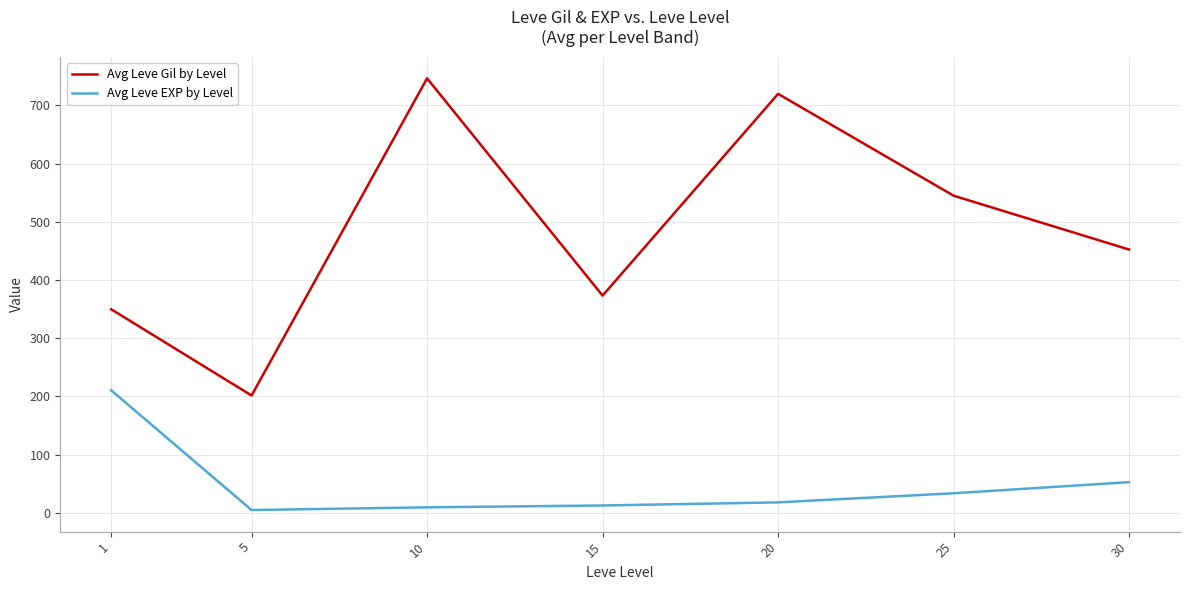

True or false: Avg Leve Gil by Level has more than 0 points higher than both neighbors.

True